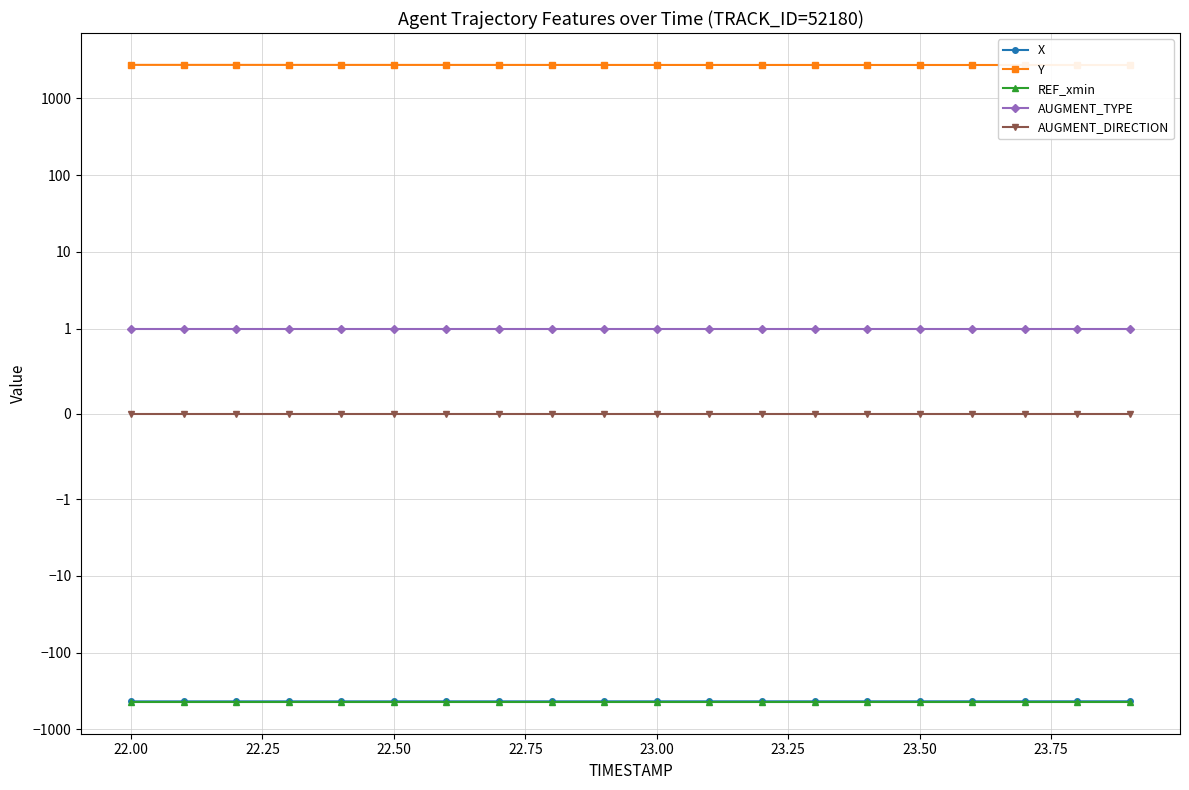

Where is Y nearest to the value 2727?

23.00